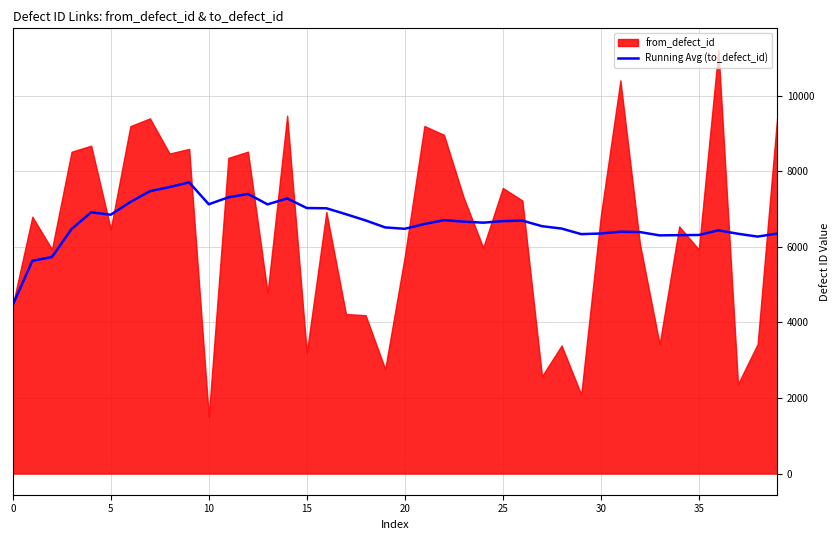

What is the change in value from 13 to 22?

-418.0